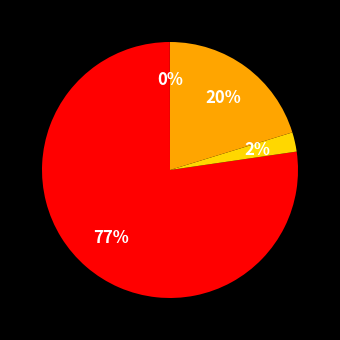

Does any single category account for the majority?

Yes